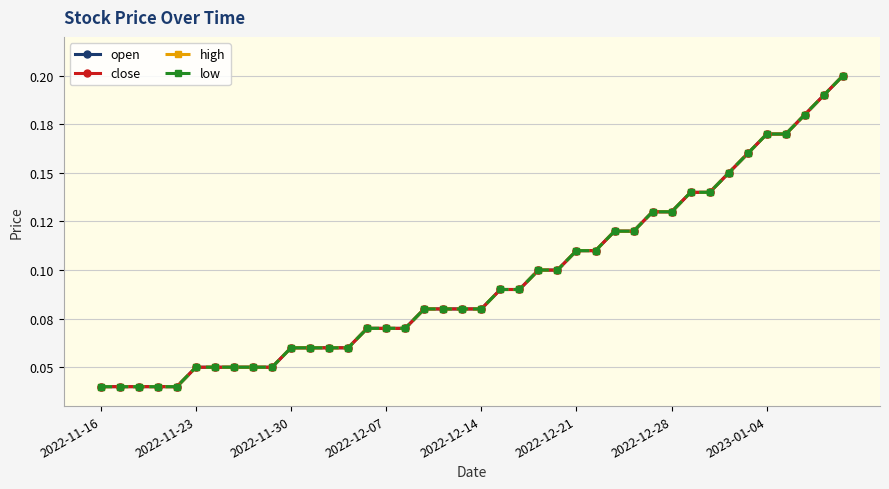

List the series in order of their peak value, lowest first.

open, close, high, low